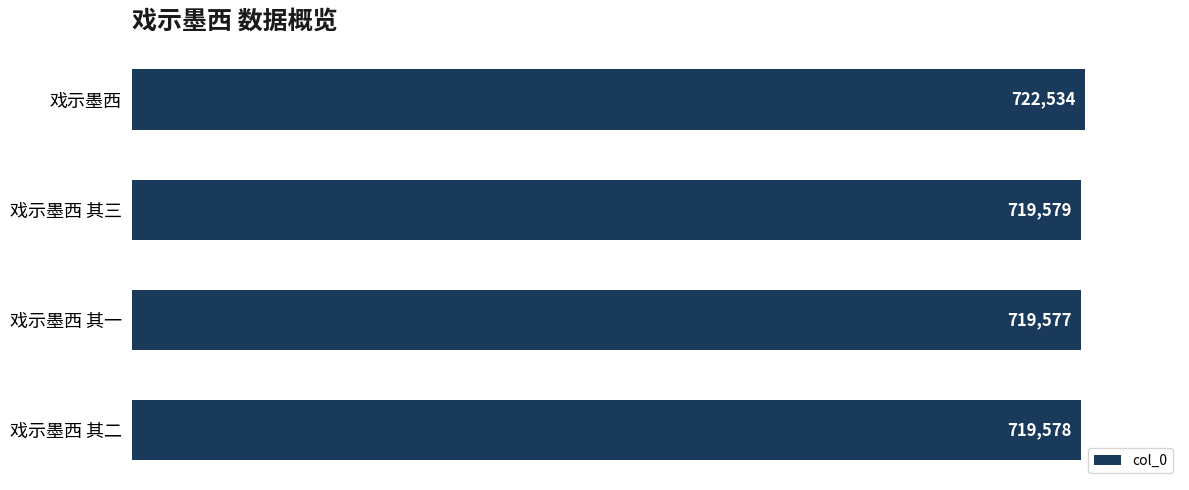

What is the maximum value shown in the chart?

722534